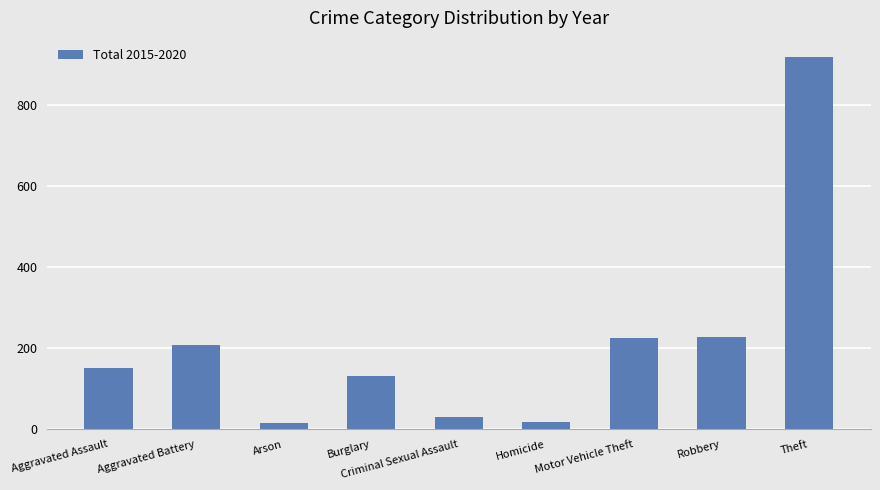

Which has a higher value, Arson or Aggravated Battery?

Aggravated Battery